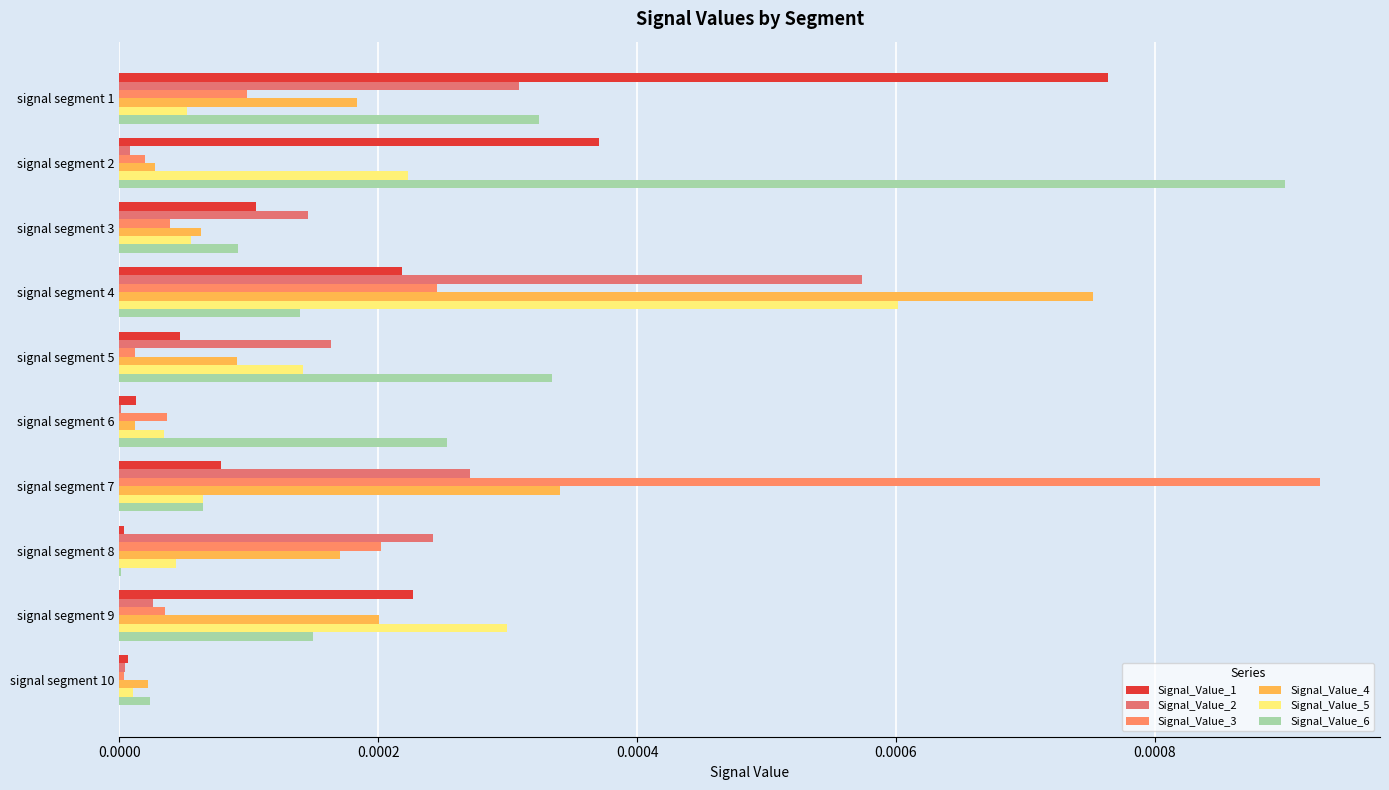

Count the number of categories in the chart.

10